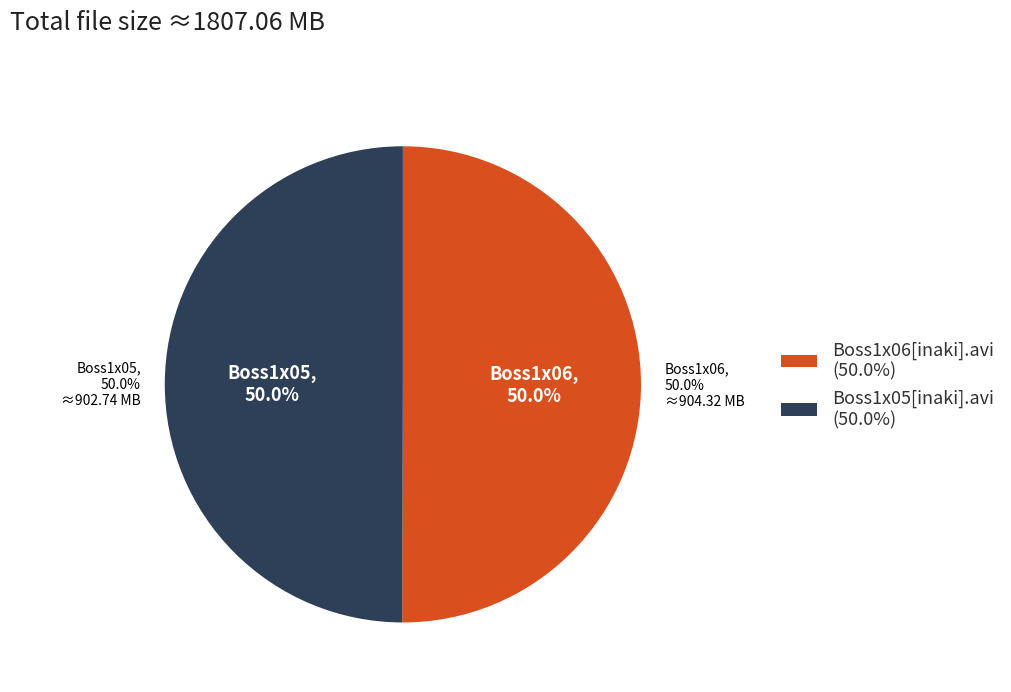

Does Boss1x06[inaki].avi account for over 50% of the chart?

Yes